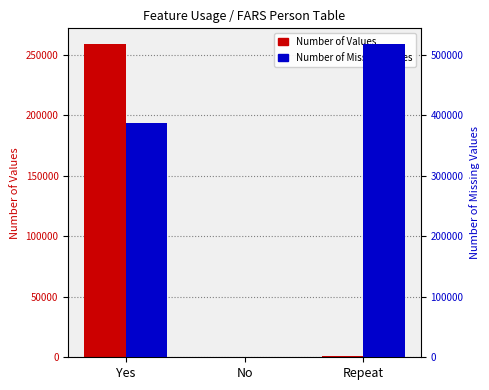

How many bars are there in total?

6